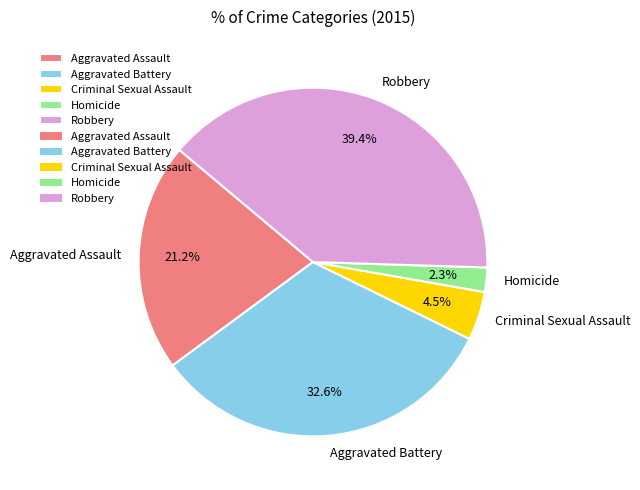

Does Homicide account for over 50% of the chart?

No